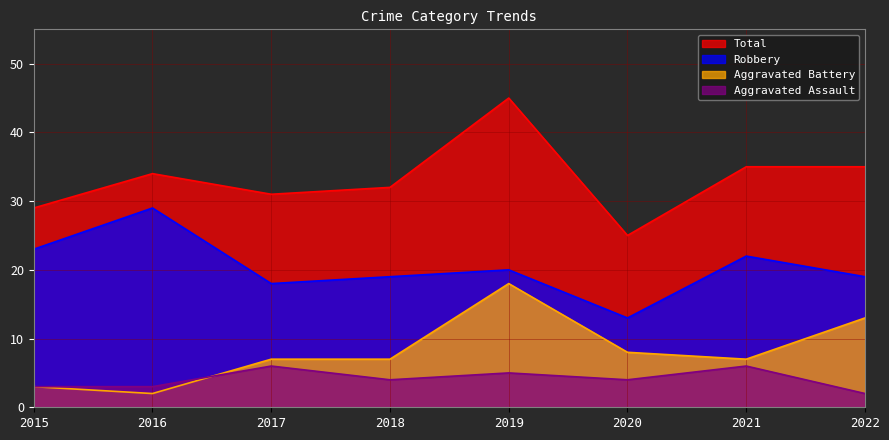

True or false: Robbery and Aggravated Assault cross at least once.

False